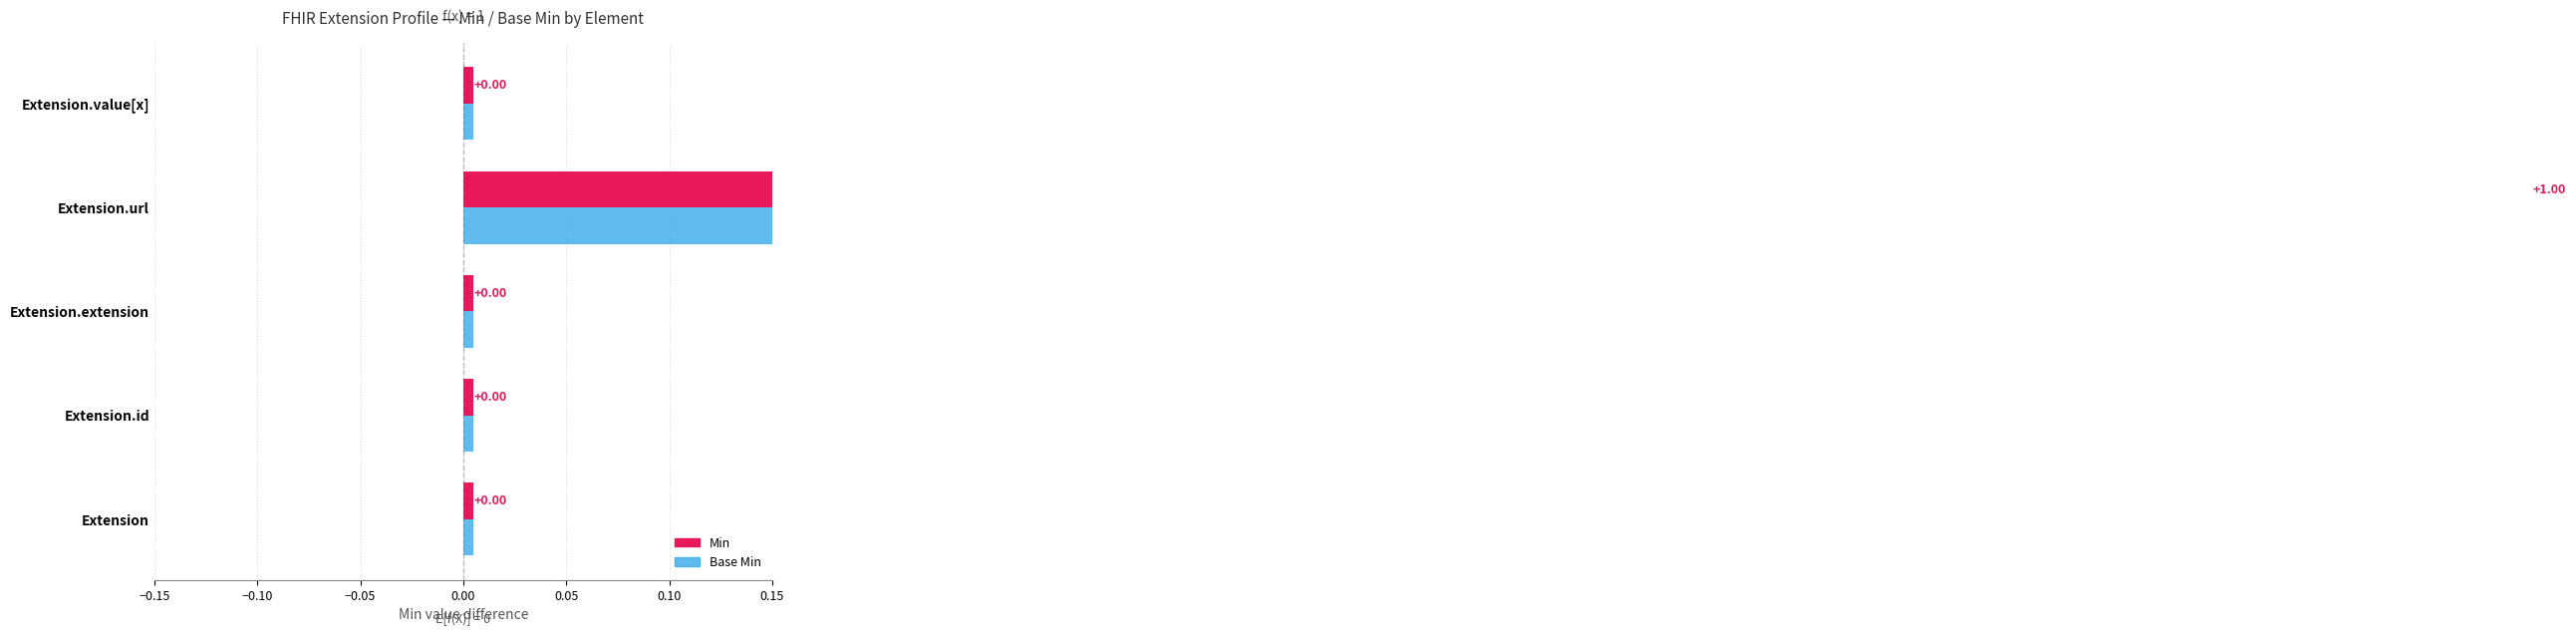

Where is Base Min nearest to the value 0?

Extension